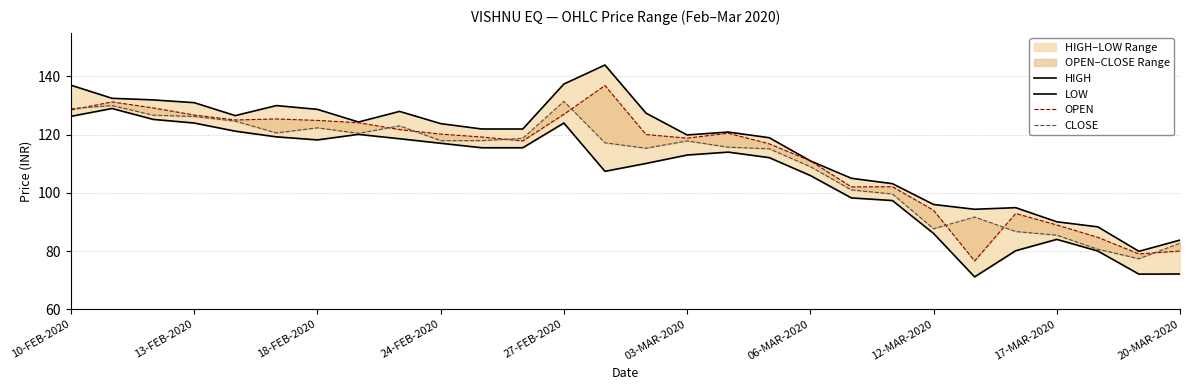

Is it true that HIGH equals 60.7 at 13?

False